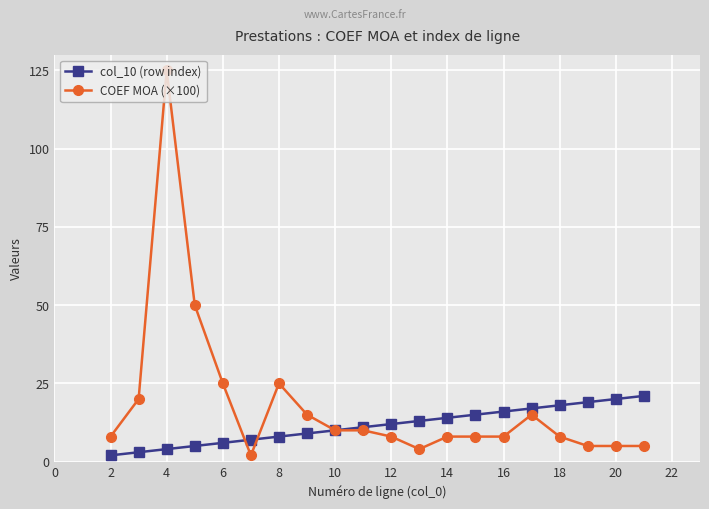

List the series in order of their peak value, highest first.

COEF MOA (×100), col_10 (row index)